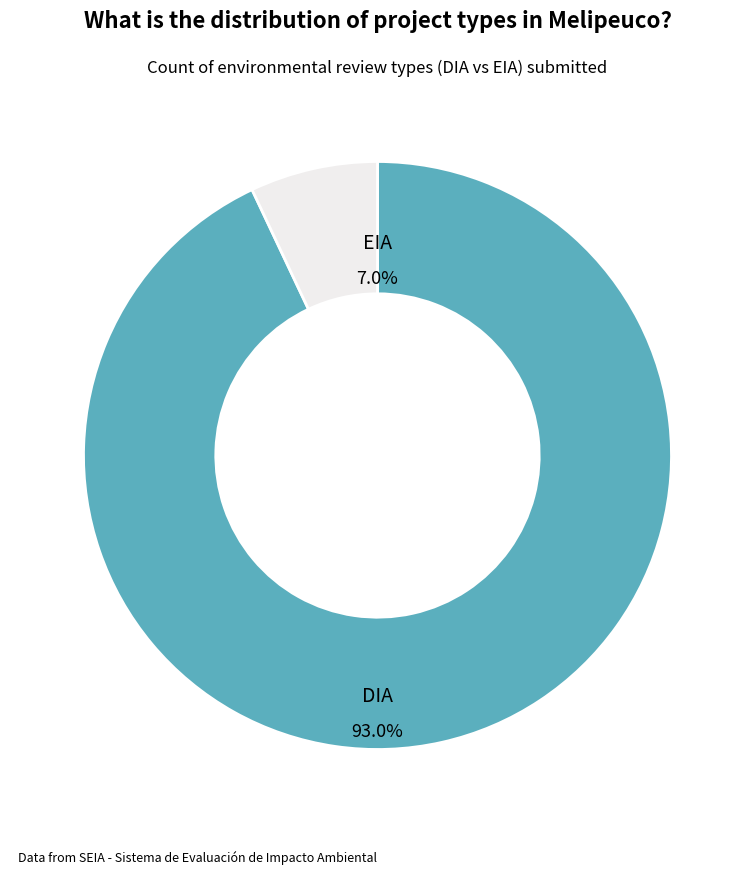

To the nearest percent, what percentage of the pie is EIA?

7%